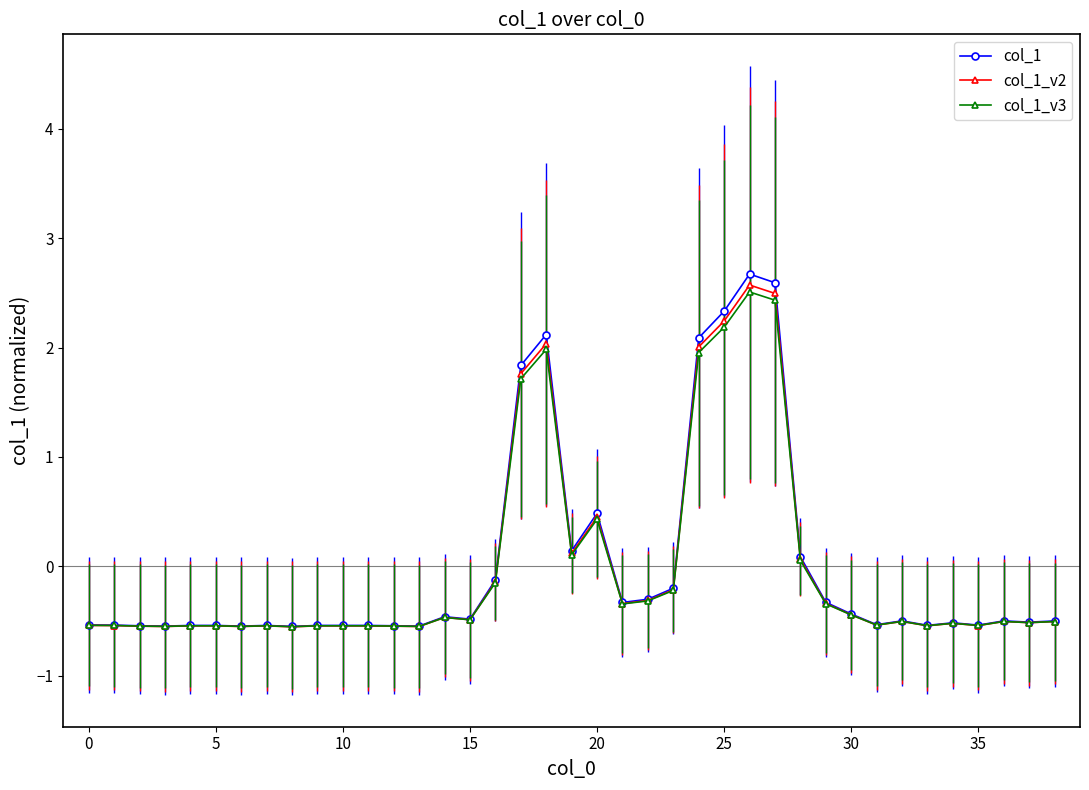

Rank the series by their maximum value, from highest to lowest.

col_1, col_1_v2, col_1_v3